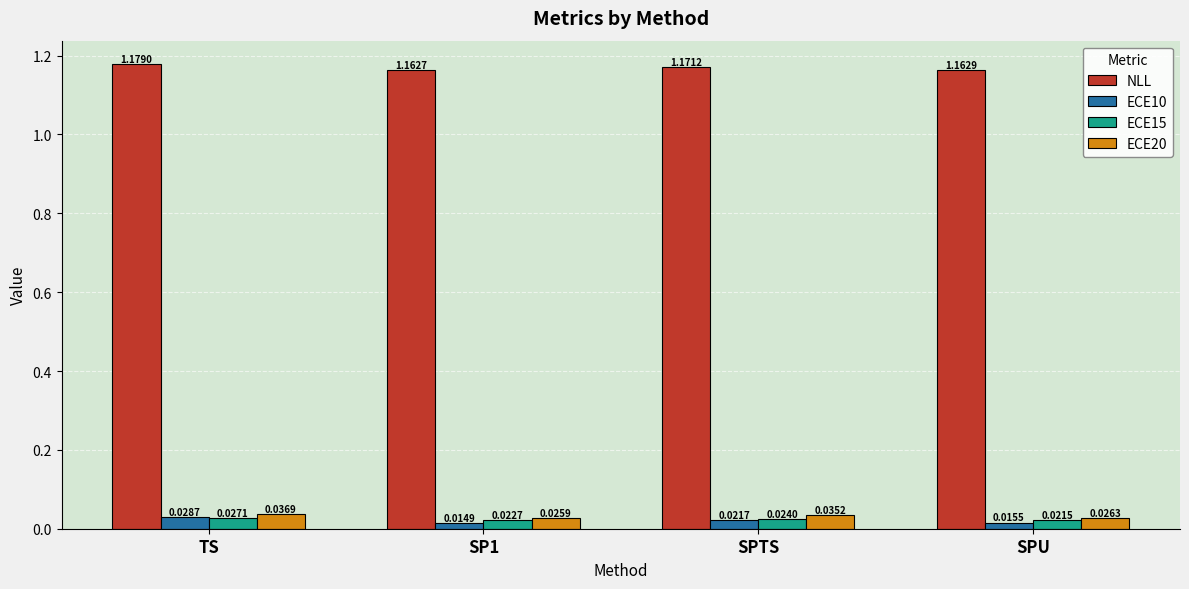

Between SPTS and SPU, which series saw the biggest shift?

ECE20